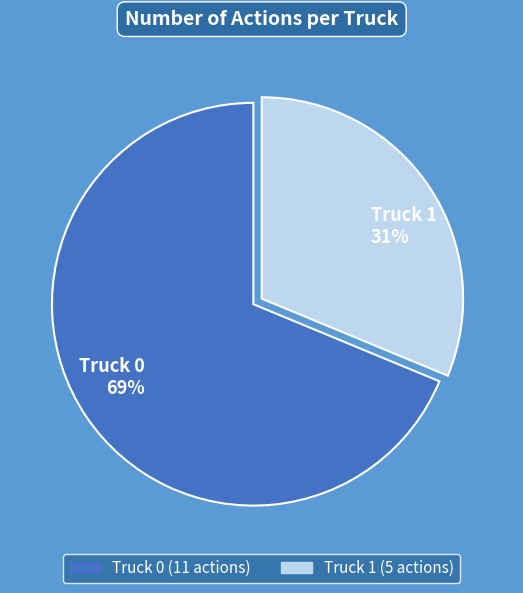

Is the sum of Truck 0 and Truck 1 greater than half?

Yes